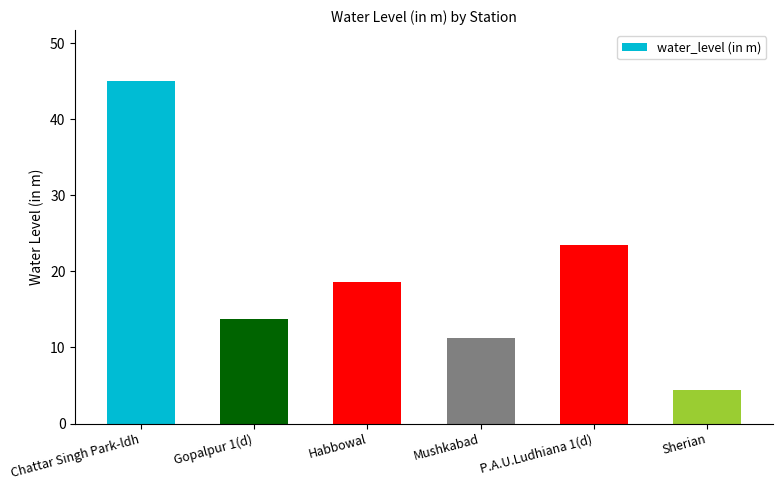

What is the greatest value displayed?

45.0